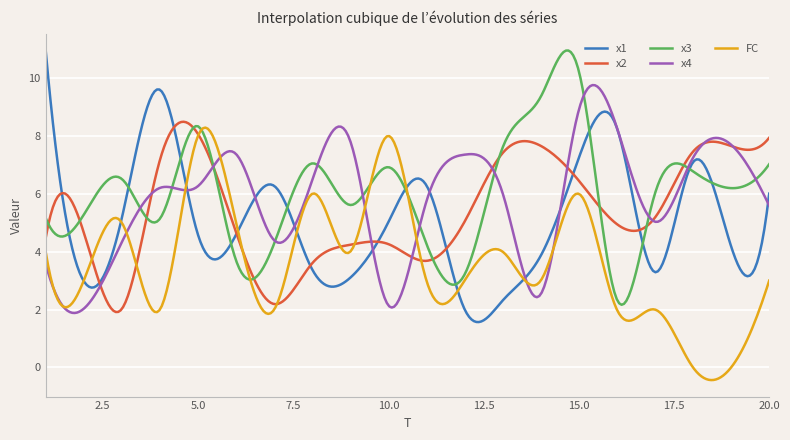

What is the greatest value displayed?

11.0